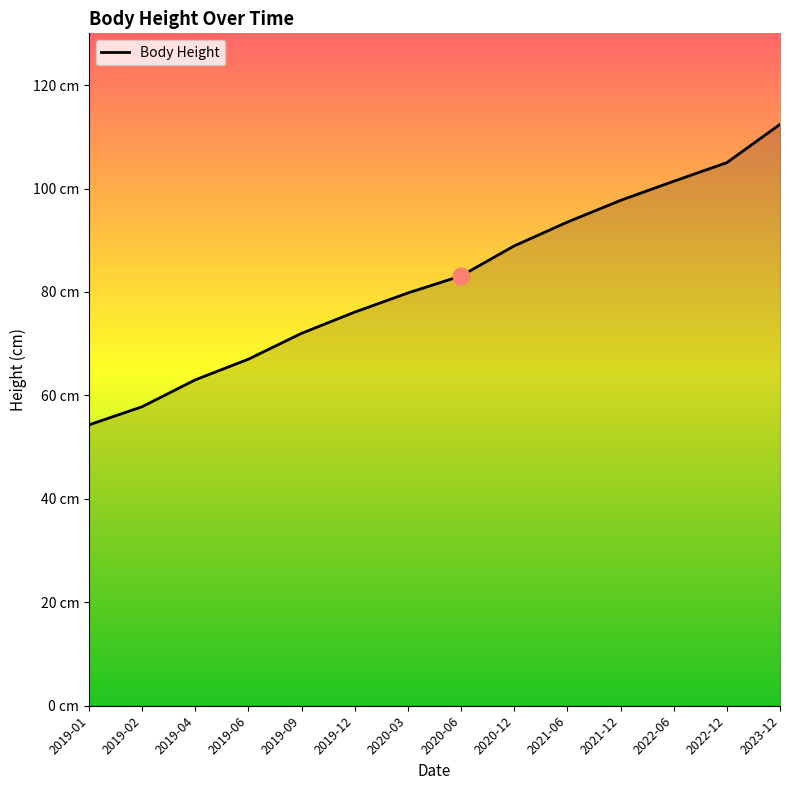

Does the chart display data point markers on the line(s)?

No